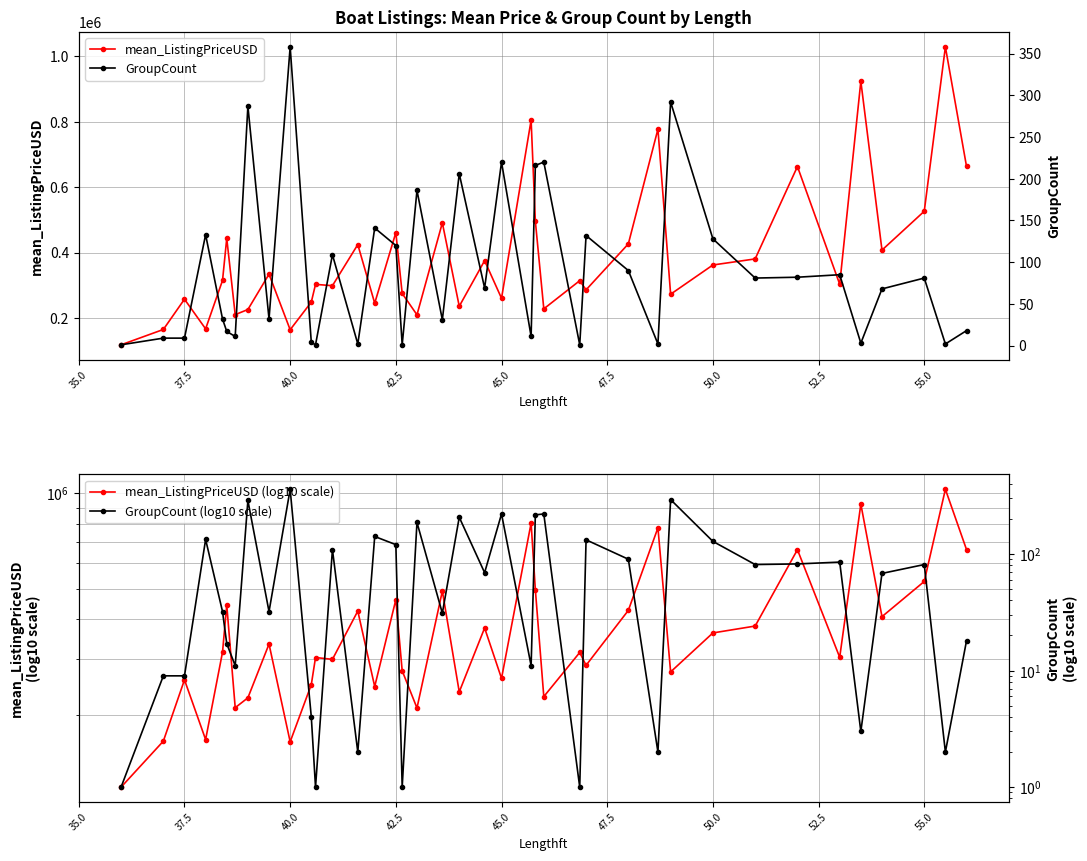

Where is mean_ListingPriceUSD nearest to the value 573367?

55.0